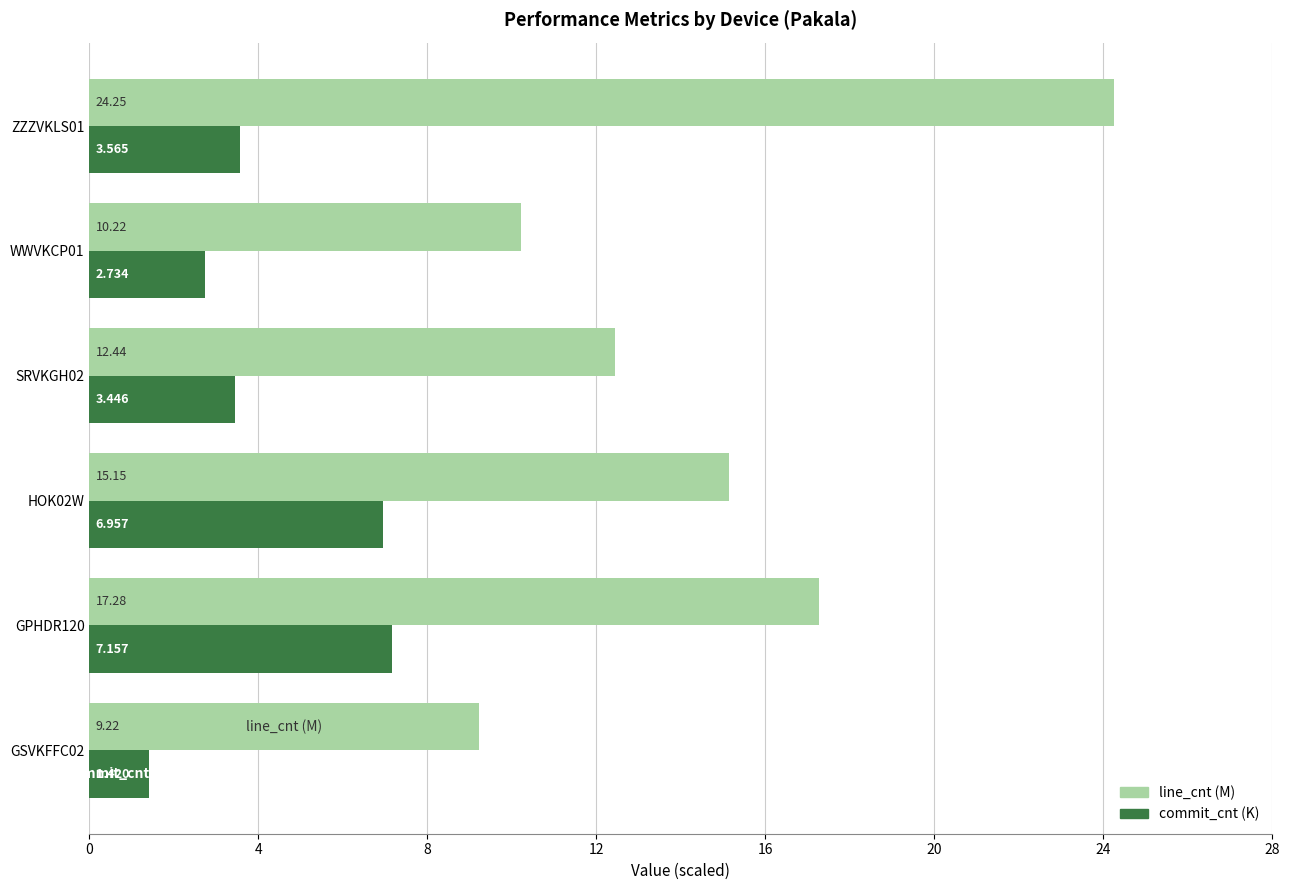

Between GPHDR120 and WWVKCP01, which series saw the biggest shift?

line_cnt (M)